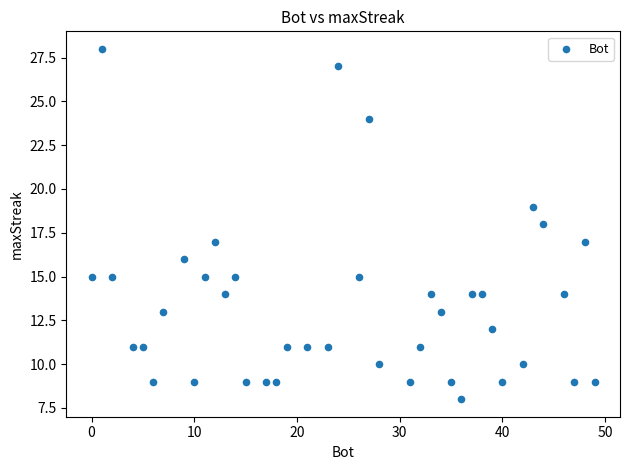

What is the range of X values (max minus min)?

49